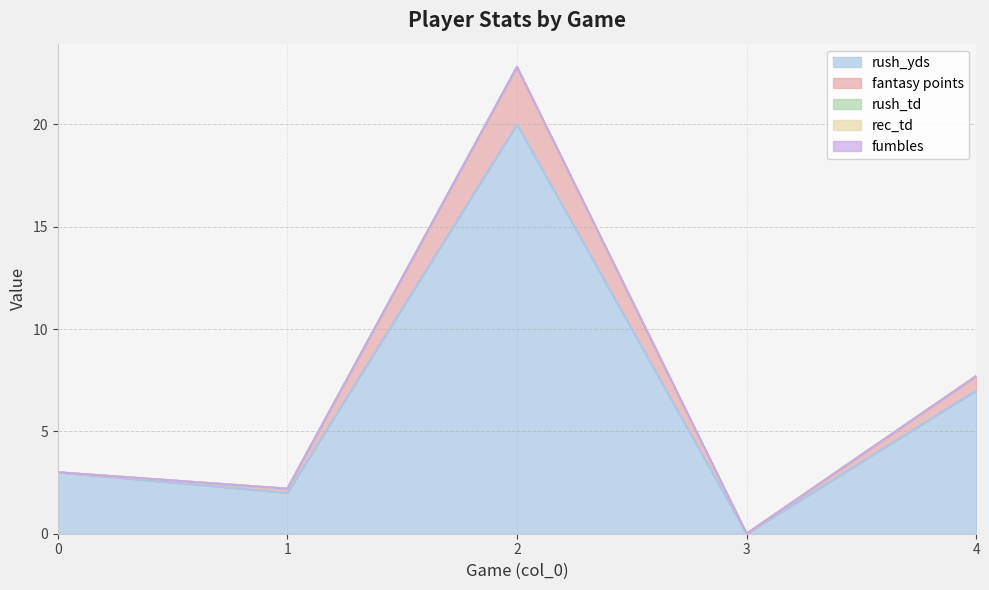

True or false: rec_td and rush_yds intersect in this chart.

False